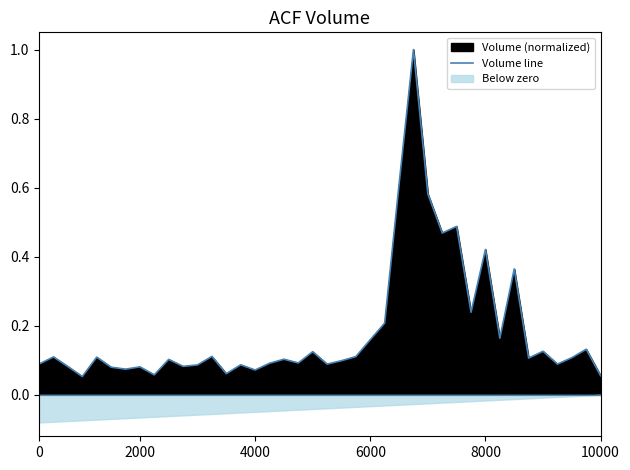

What is the maximum value for Volume line?

1.0